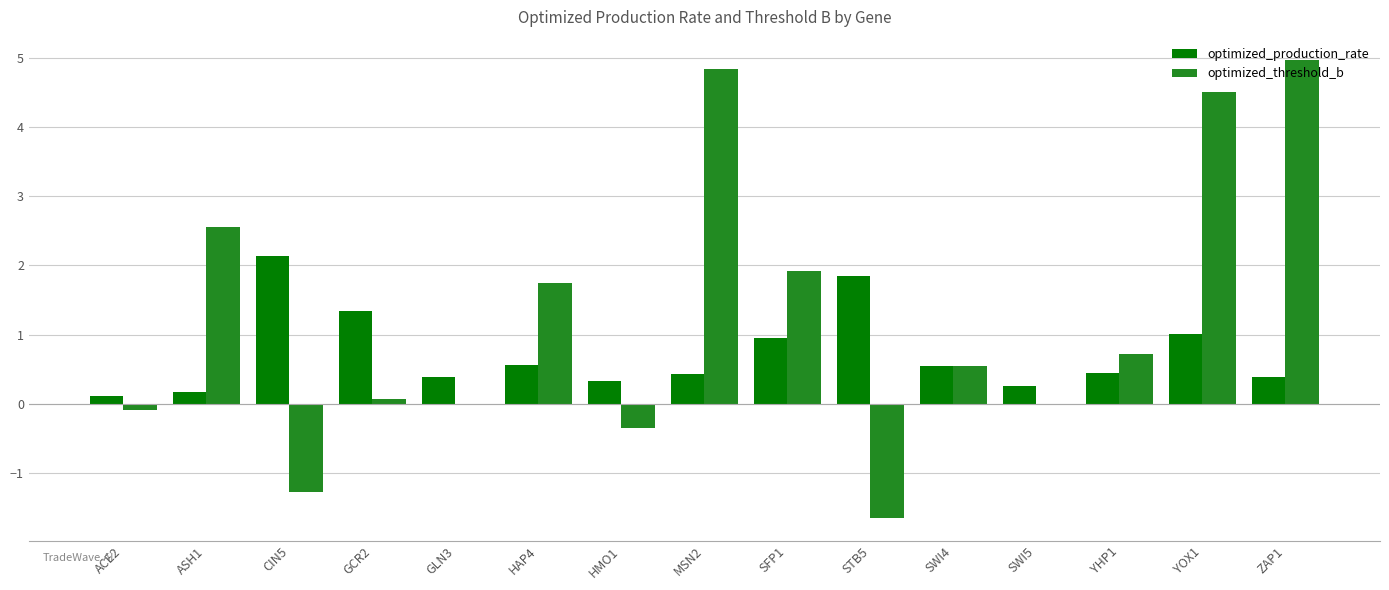

What is the sum of all optimized_threshold_b values?

18.5